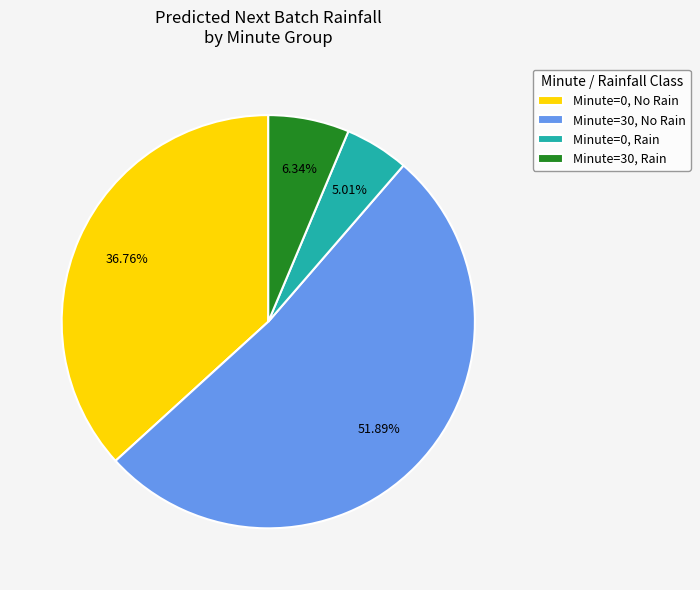

Approximately how many times larger is the value at Minute=0, Rain compared to Minute=30, Rain?

0.8